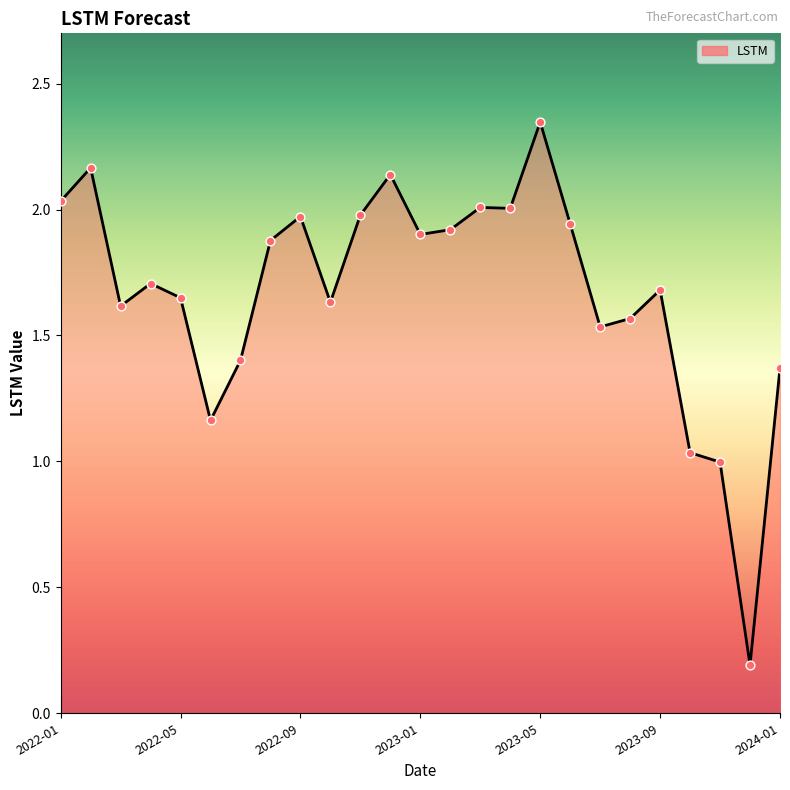

Does the chart have visible grid lines?

No